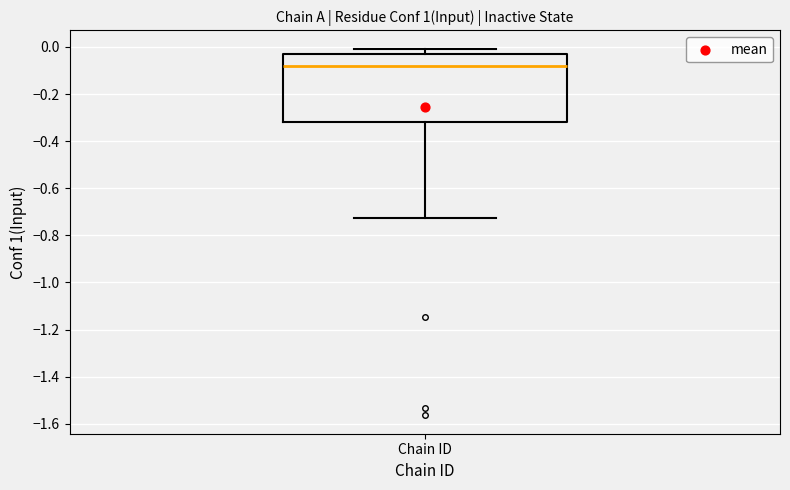

Where is the lower edge of the box for Chain ID on the y-axis? The values are not printed on the chart, so give them approximately, as read against the axis.

-0.32